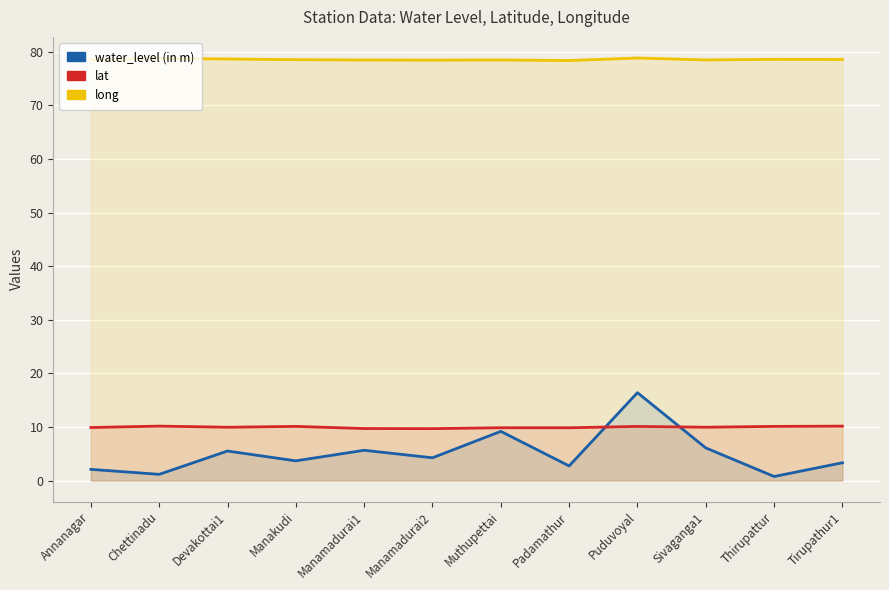

What are all the series names shown in the legend?

water_level (in m), lat, long